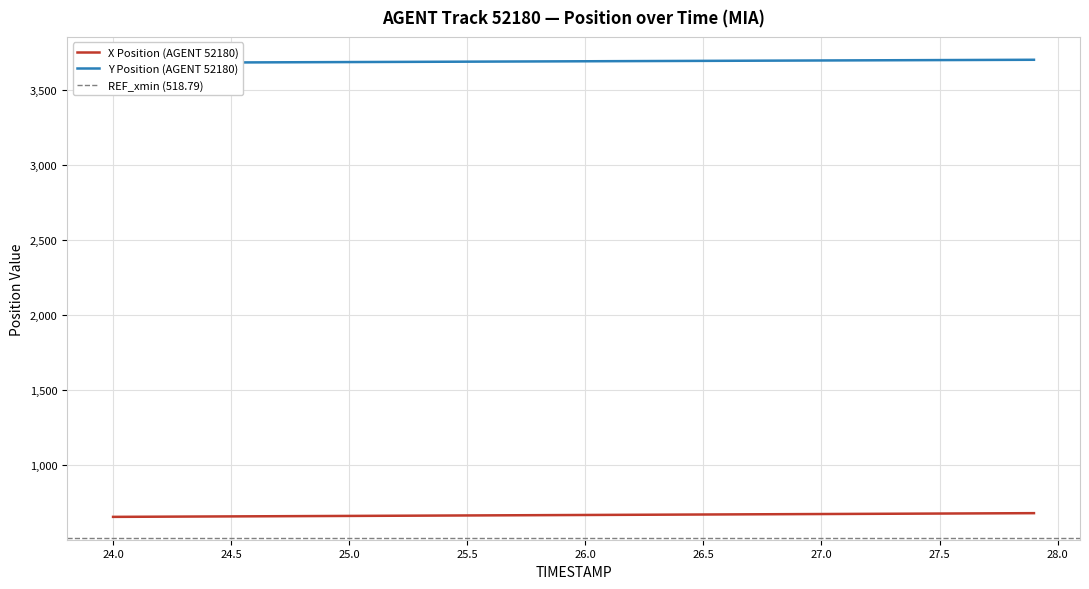

What is the value of the X point at the 40th from the left?

681.4